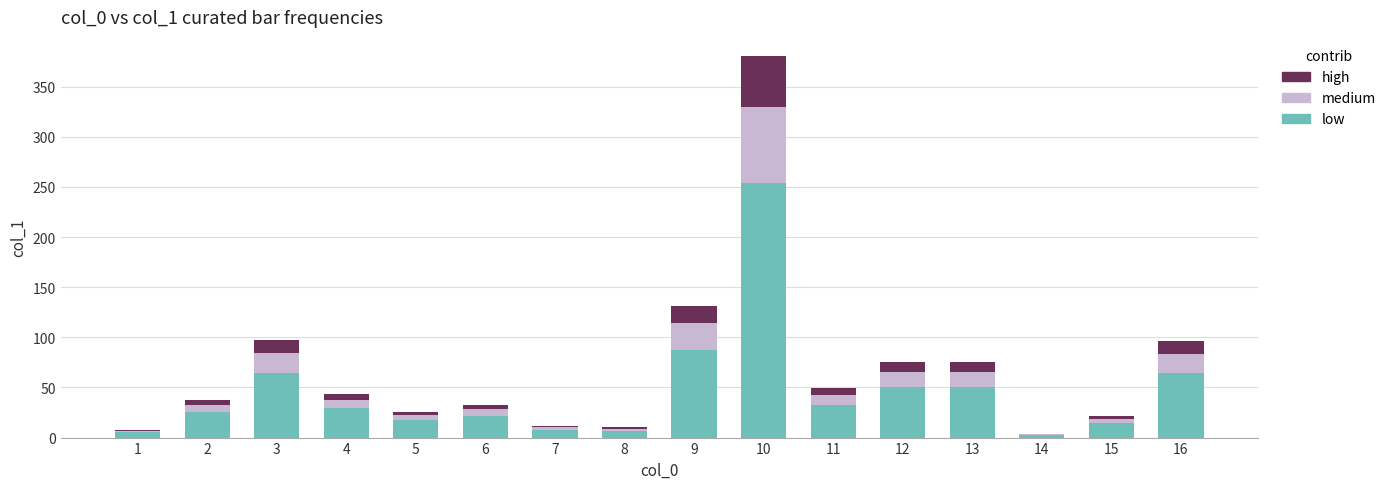

At which category is the sum across all series the highest?

10